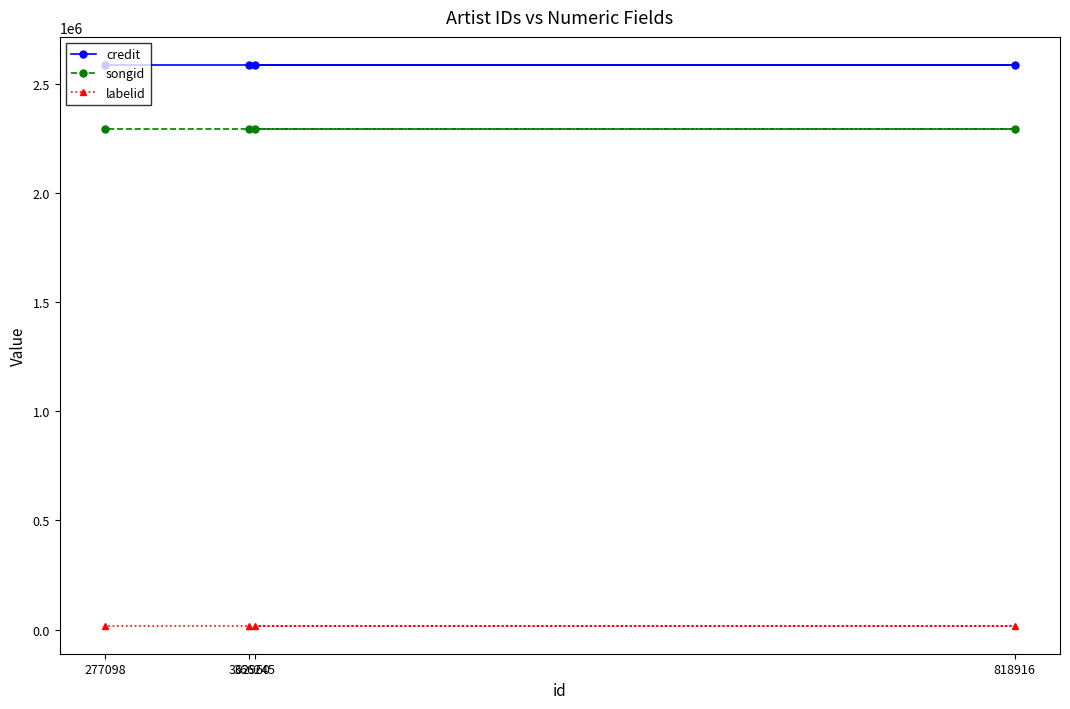

True or false: songid has more than 1 points higher than both neighbors.

False